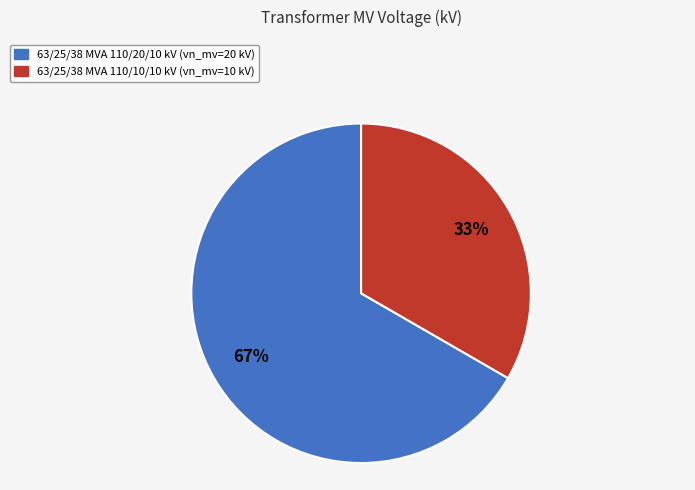

Which has a higher value, 63/25/38 MVA 110/10/10 kV or 63/25/38 MVA 110/20/10 kV?

63/25/38 MVA 110/20/10 kV